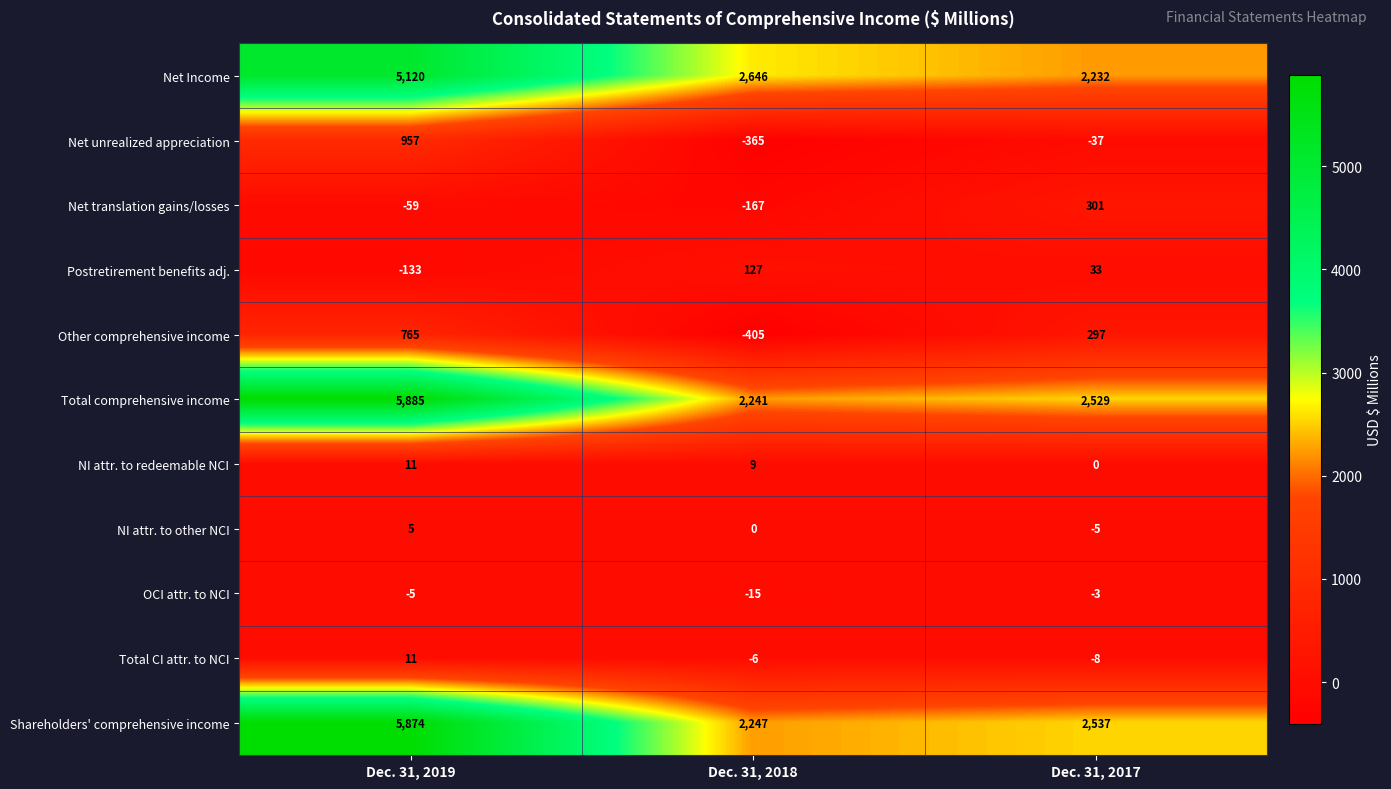

How many values in the Total CI attr. to NCI series are below -6?

1